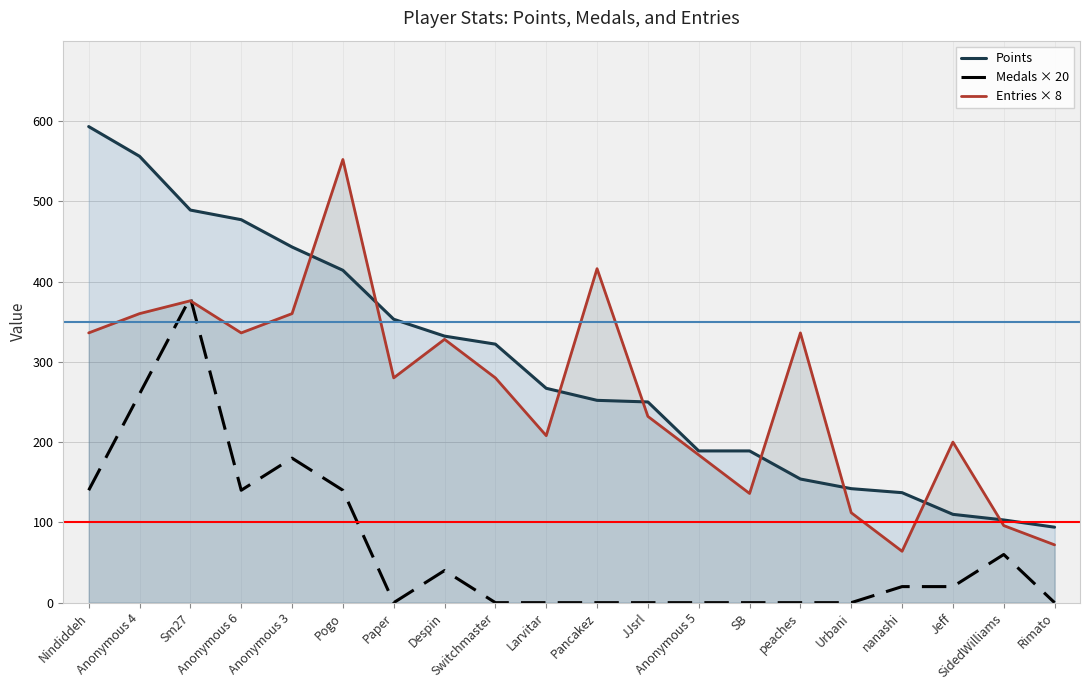

Which category has the lowest value across all series?

Paper